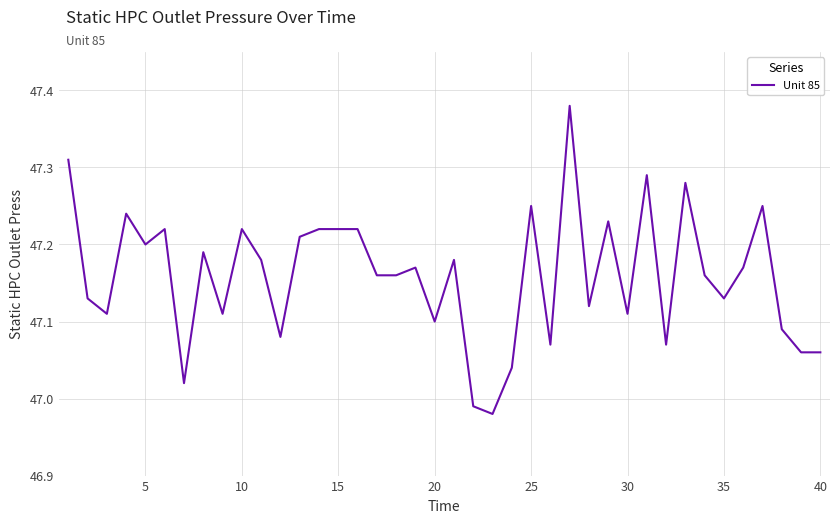

What is the difference between the maximum and minimum values?

0.4